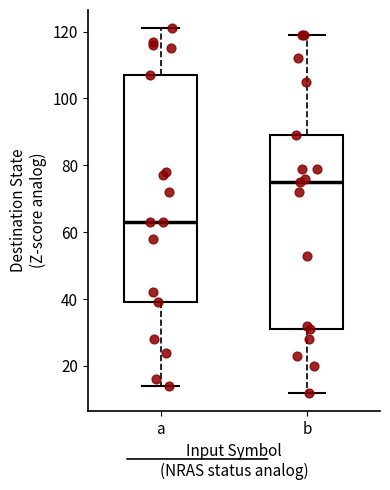

Which box is the tallest, from its lower edge to its upper edge?

a